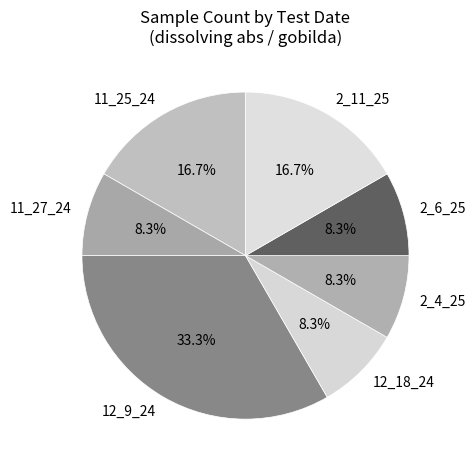

What is the ratio of the value at 2_6_25 to the value at 2_4_25?

1.0